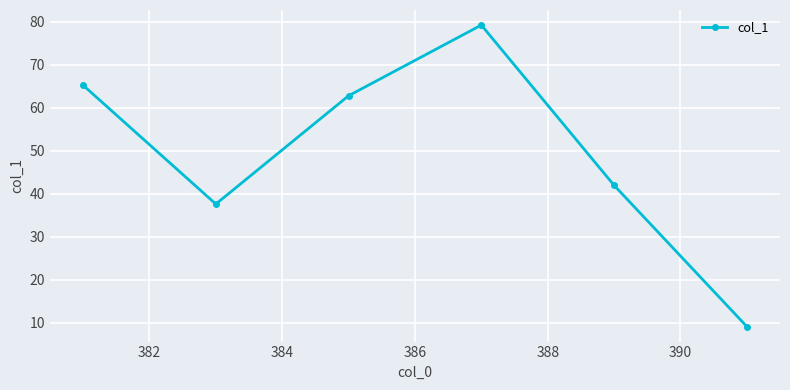

What is the value of the 2nd point from the left?

37.6